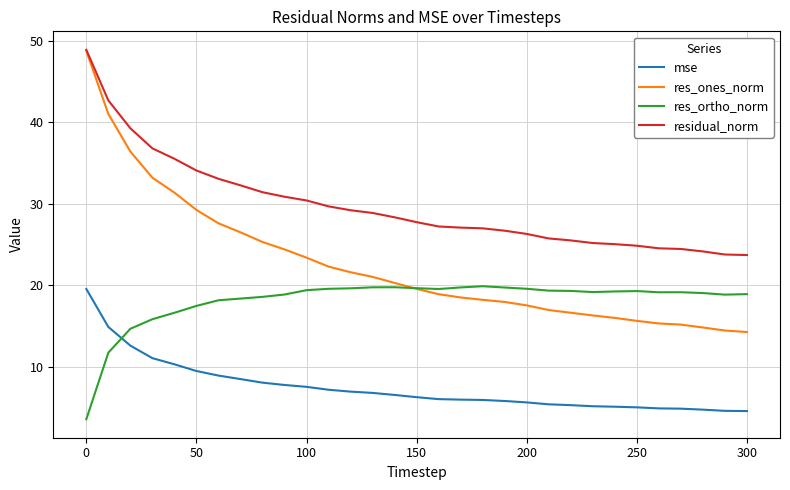

Which series has the largest total across all categories?

residual_norm